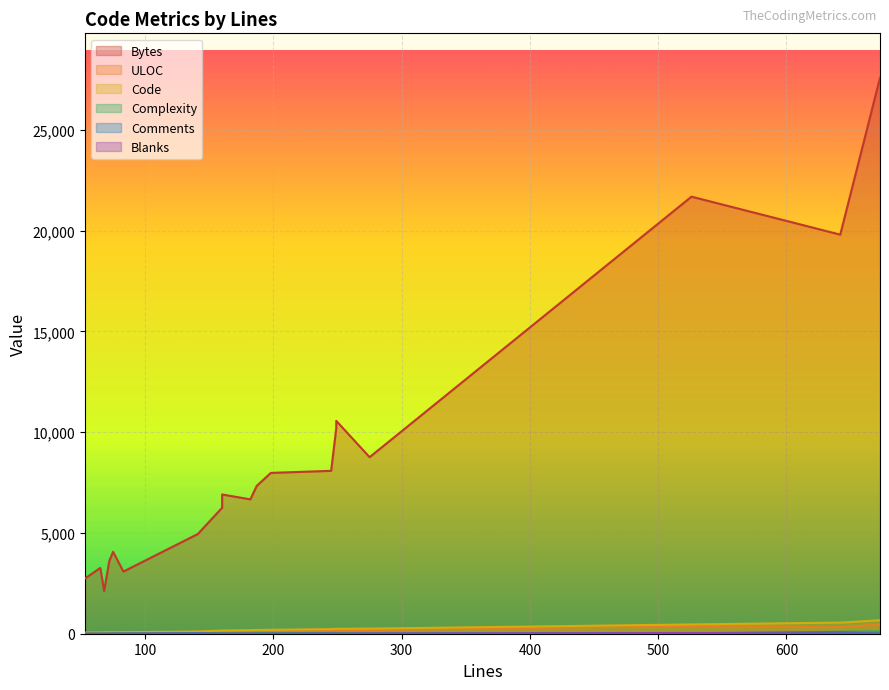

Reading right to left, extract all data points from this chart.

Bytes: allprojectschart.js=6908	changePassword.html=2740	changePassword.js=4064	dailytimetable.js=7336	dark.scss=21682	dashboard.js=10199	detailtimetable.js=27578	frontend_helpers.js=8080	light.scss=8758	methods.js=4944	package.json=2121	periodtimetable.js=6249	projectAccessRights.js=7978	projectTasks.js=6664	projectchart.js=10560	register.html=3264	register.js=3607	server_method_helpers.js=19798	signIn.js=3084
ULOC: allprojectschart.js=125	changePassword.html=43	changePassword.js=52	dailytimetable.js=140	dark.scss=393	dashboard.js=192	detailtimetable.js=465	frontend_helpers.js=161	light.scss=186	methods.js=93	package.json=66	periodtimetable.js=129	projectAccessRights.js=156	projectTasks.js=139	projectchart.js=183	register.html=53	register.js=62	server_method_helpers.js=326	signIn.js=60
Code: allprojectschart.js=159	changePassword.html=53	changePassword.js=74	dailytimetable.js=186	dark.scss=461	dashboard.js=246	detailtimetable.js=667	frontend_helpers.js=227	light.scss=253	methods.js=109	package.json=68	periodtimetable.js=159	projectAccessRights.js=195	projectTasks.js=176	projectchart.js=246	register.html=65	register.js=71	server_method_helpers.js=552	signIn.js=76
Complexity: allprojectschart.js=22	changePassword.html=0	changePassword.js=17	dailytimetable.js=30	dark.scss=0	dashboard.js=40	detailtimetable.js=113	frontend_helpers.js=41	light.scss=0	methods.js=8	package.json=0	periodtimetable.js=26	projectAccessRights.js=24	projectTasks.js=13	projectchart.js=35	register.html=0	register.js=11	server_method_helpers.js=98	signIn.js=15
Comments: allprojectschart.js=0	changePassword.html=0	changePassword.js=0	dailytimetable.js=0	dark.scss=28	dashboard.js=1	detailtimetable.js=1	frontend_helpers.js=10	light.scss=16	methods.js=30	package.json=0	periodtimetable.js=0	projectAccessRights.js=0	projectTasks.js=0	projectchart.js=0	register.html=0	register.js=0	server_method_helpers.js=84	signIn.js=0
Blanks: allprojectschart.js=1	changePassword.html=0	changePassword.js=1	dailytimetable.js=1	dark.scss=37	dashboard.js=2	detailtimetable.js=5	frontend_helpers.js=8	light.scss=6	methods.js=2	package.json=0	periodtimetable.js=1	projectAccessRights.js=3	projectTasks.js=6	projectchart.js=3	register.html=0	register.js=1	server_method_helpers.js=6	signIn.js=7